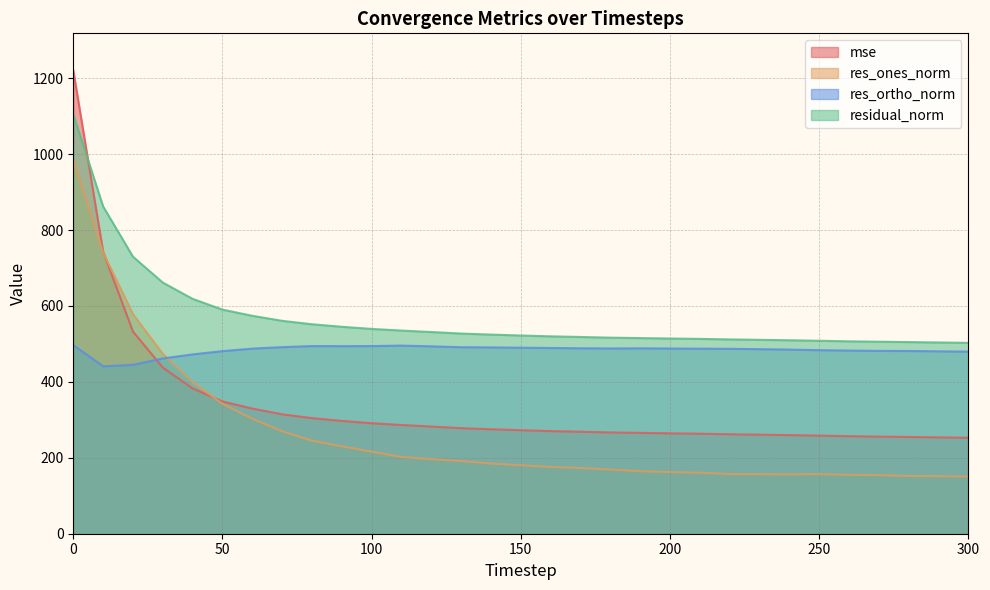

Does the chart display data point markers on the line(s)?

No